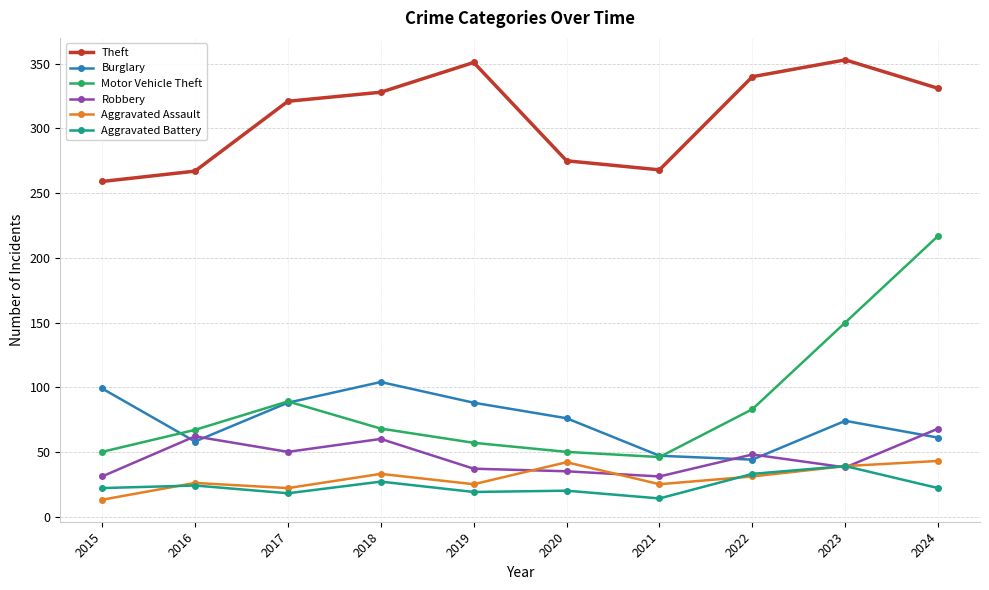

What is the difference between the highest and lowest values at 2018?

301